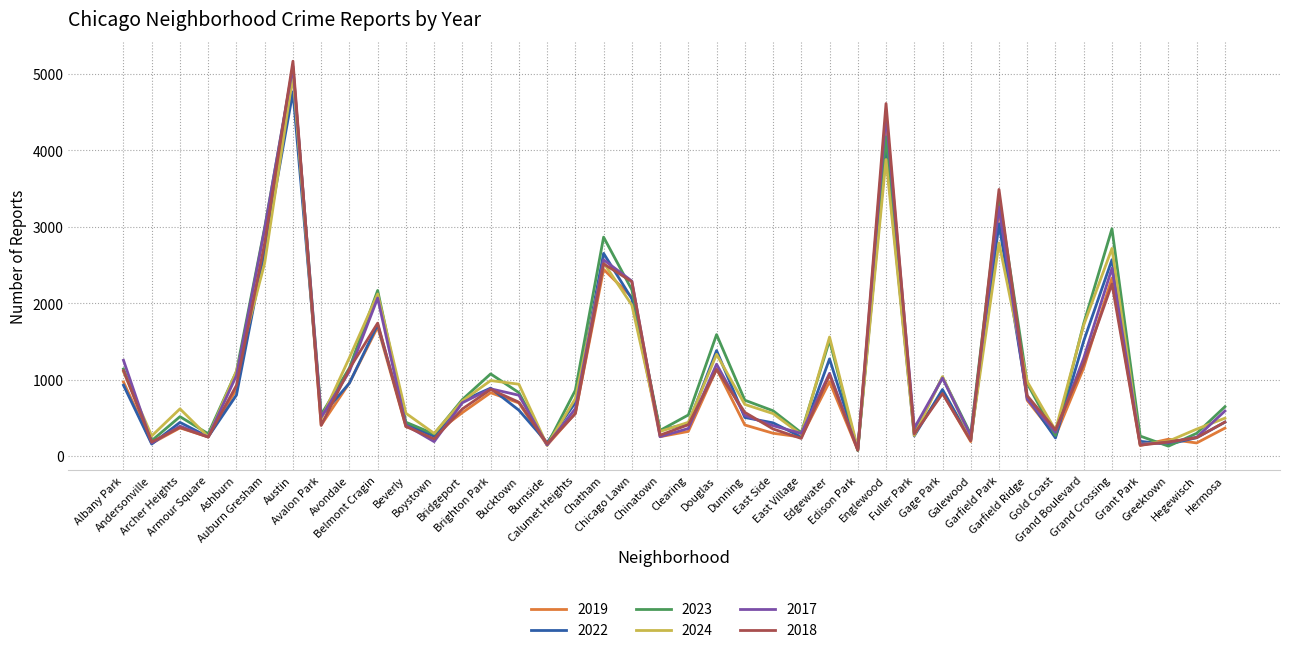

What are all the series names shown in the legend?

2019, 2022, 2023, 2024, 2017, 2018